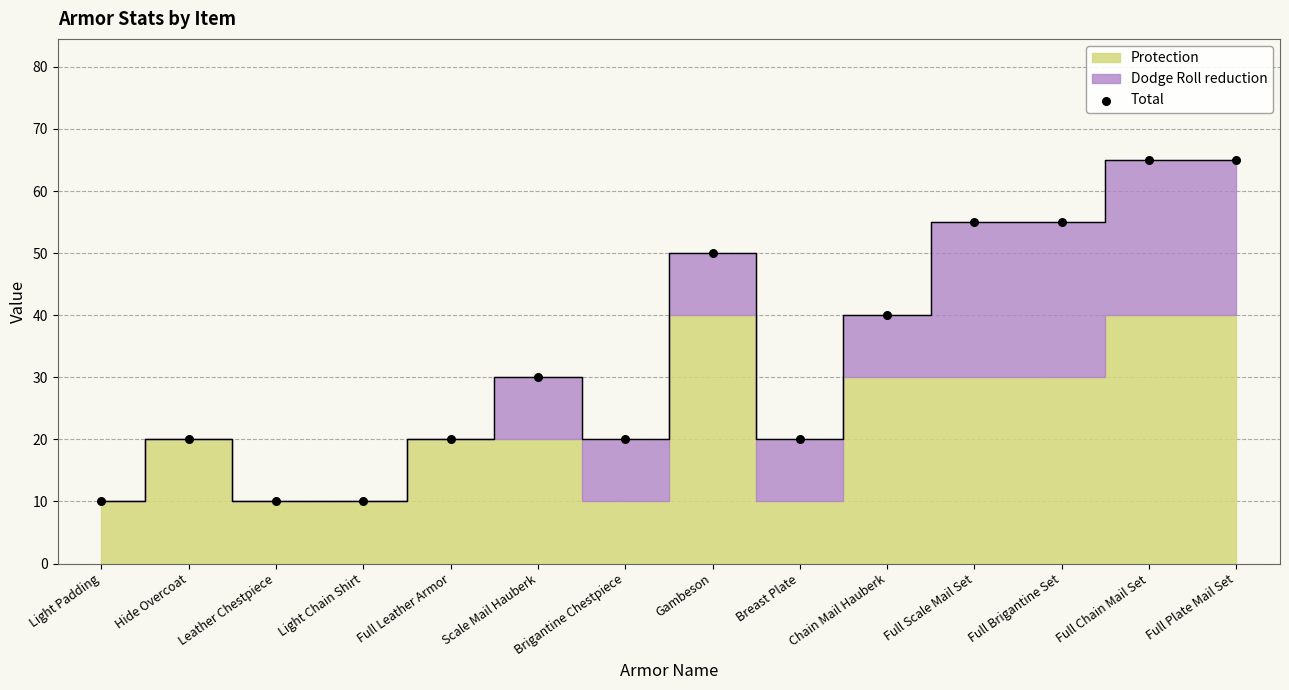

What Y value in the scatter plot is closest to 37?

40